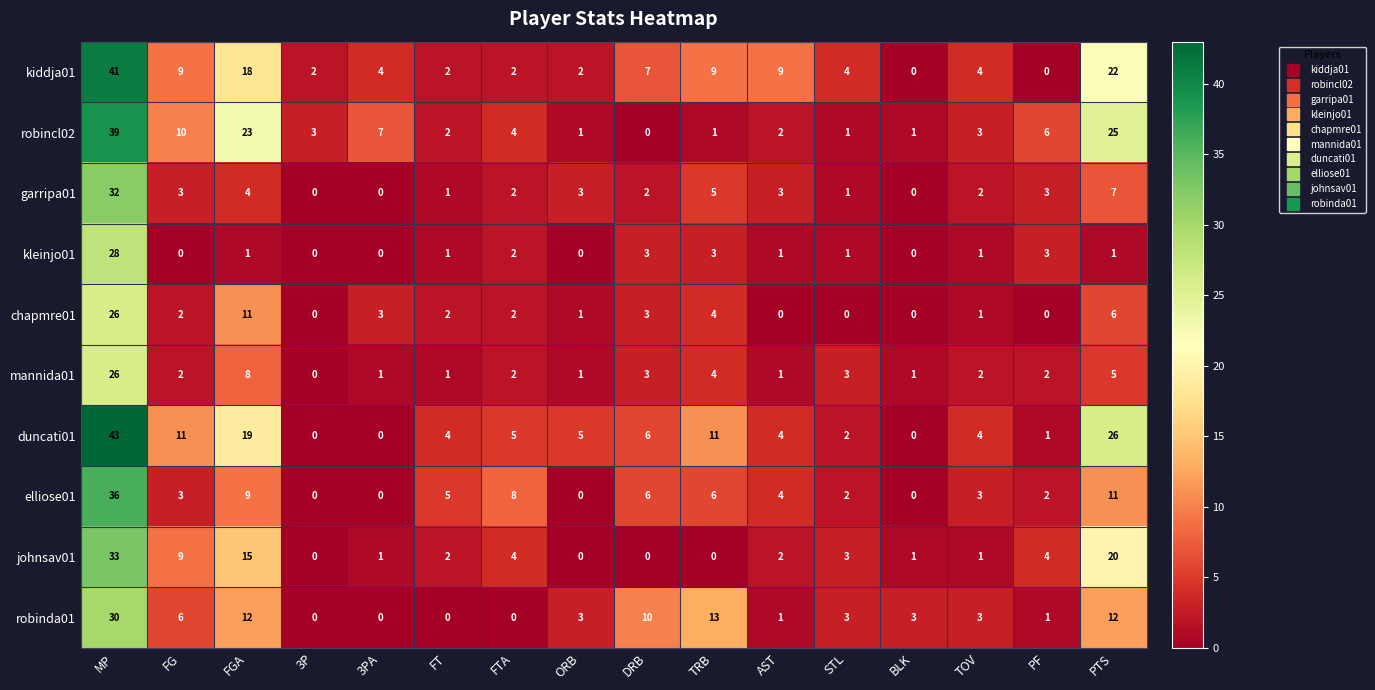

How many distinct data groups are displayed?

10